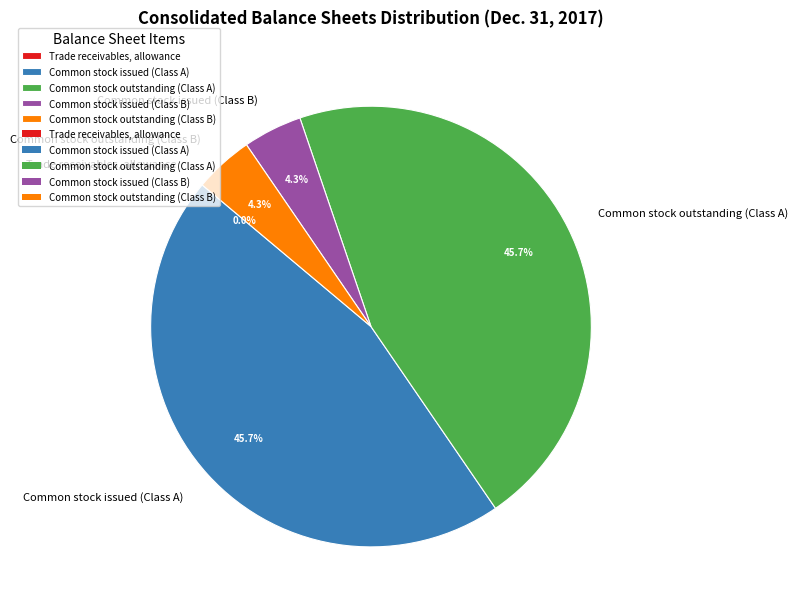

Is there a majority slice in this chart?

No